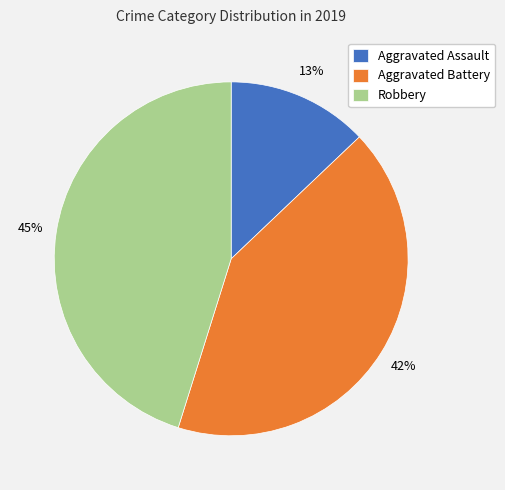

Does any single category account for the majority?

No